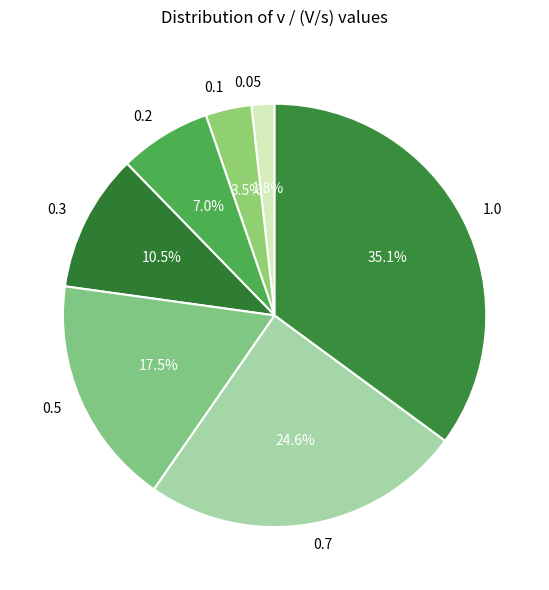

Does 0.3 represent more than half of the total?

No